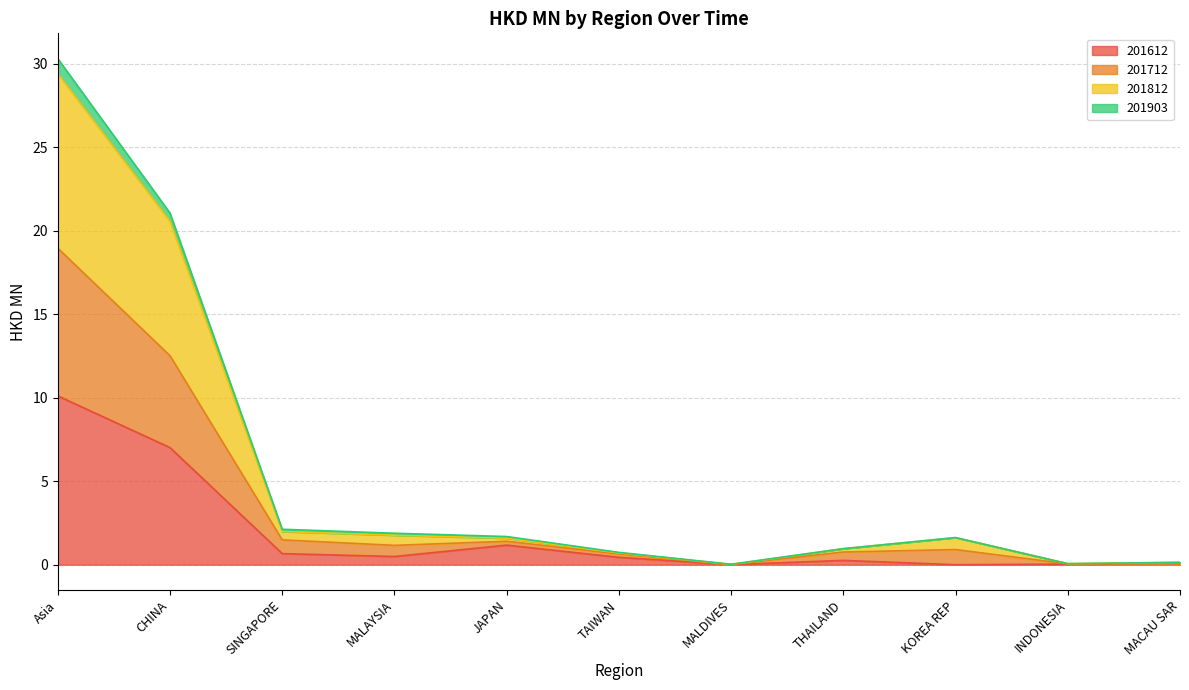

What are all the series names shown in the legend?

201612, 201712, 201812, 201903